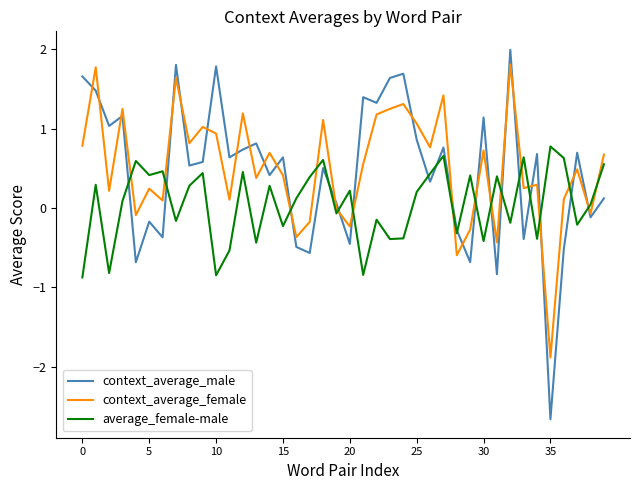

What is the minimum value shown in the chart?

-2.7